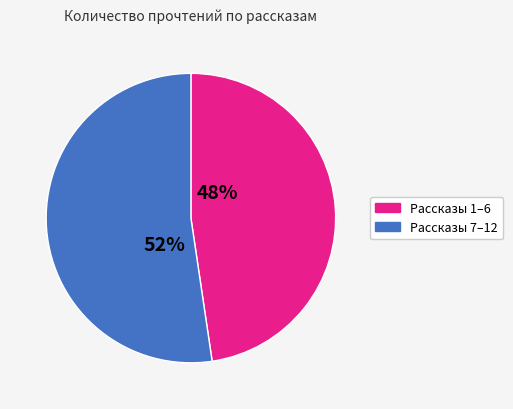

Count the number of slices in the pie.

2